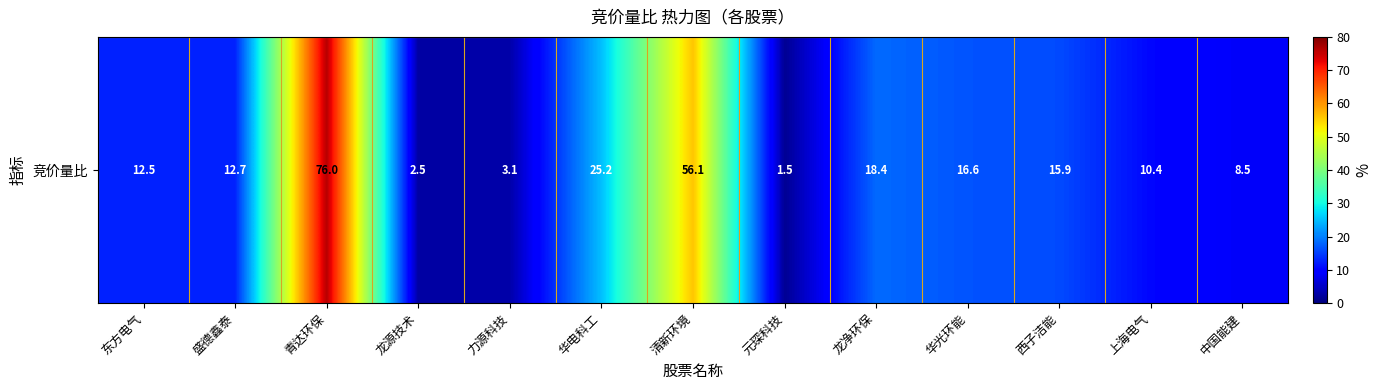

What is the ratio of the value at 东方电气 to the value at 盛德鑫泰?

1.0